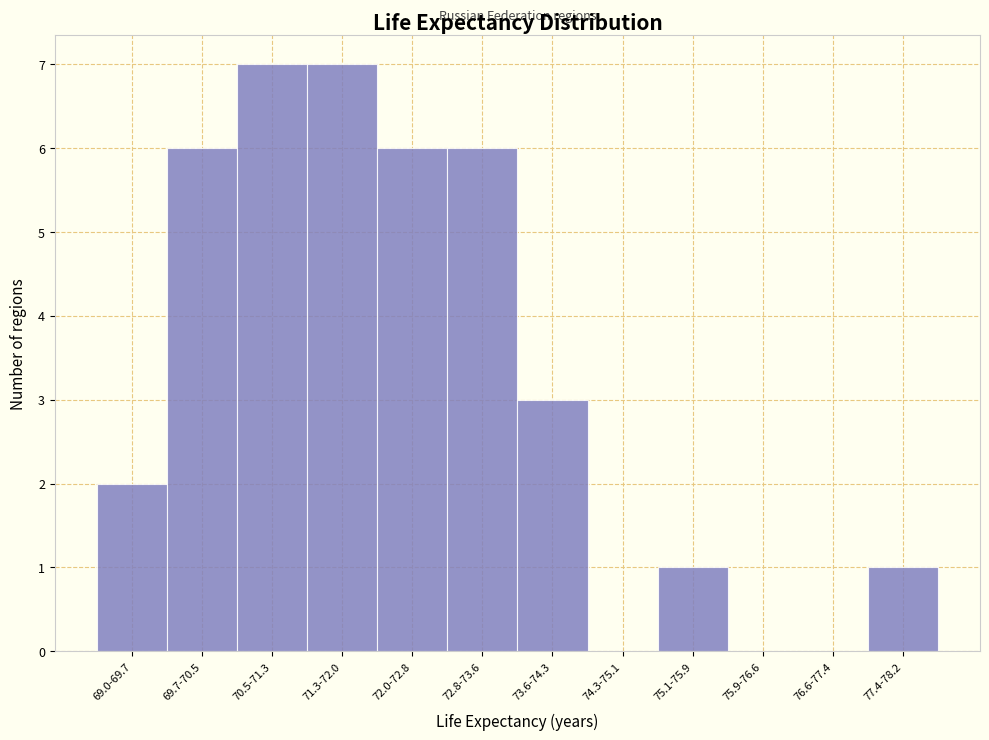

Reading right to left, transcribe all the data shown in this chart.

77.4-78.2=1	76.6-77.4=0	75.9-76.6=0	75.1-75.9=1	74.3-75.1=0	73.6-74.3=3	72.8-73.6=6	72.0-72.8=6	71.3-72.0=7	70.5-71.3=7	69.7-70.5=6	69.0-69.7=2